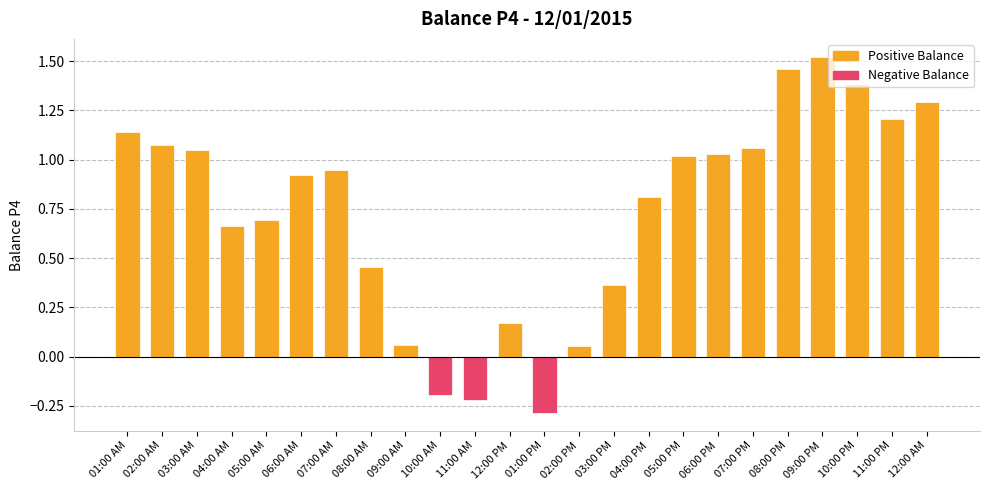

What is the difference between the maximum and minimum values?

1.8